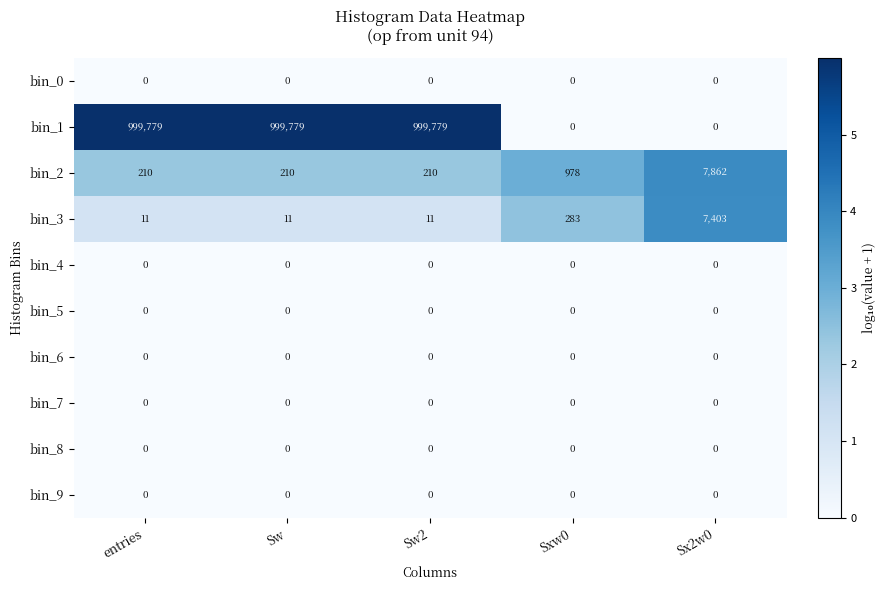

At how many categories does at least one series exceed 302223?

3